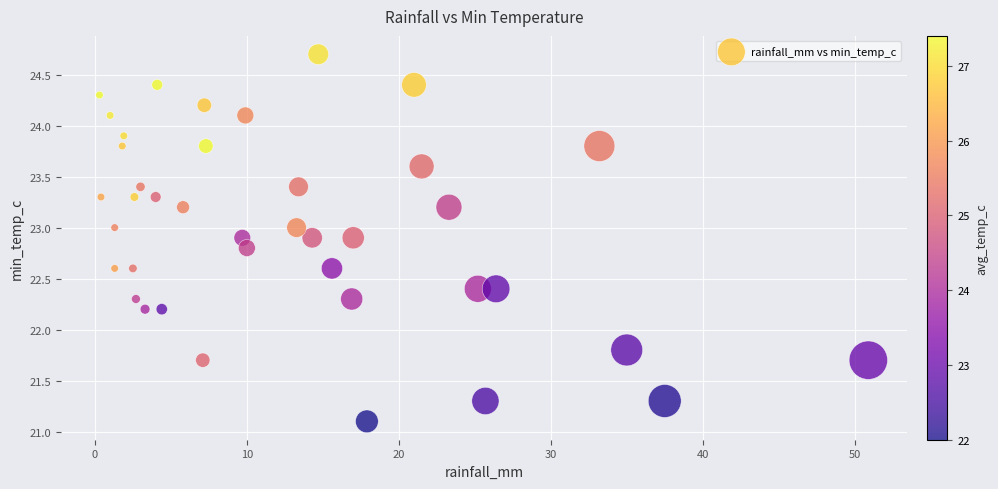

What is the range of Y values (max minus min)?

3.6